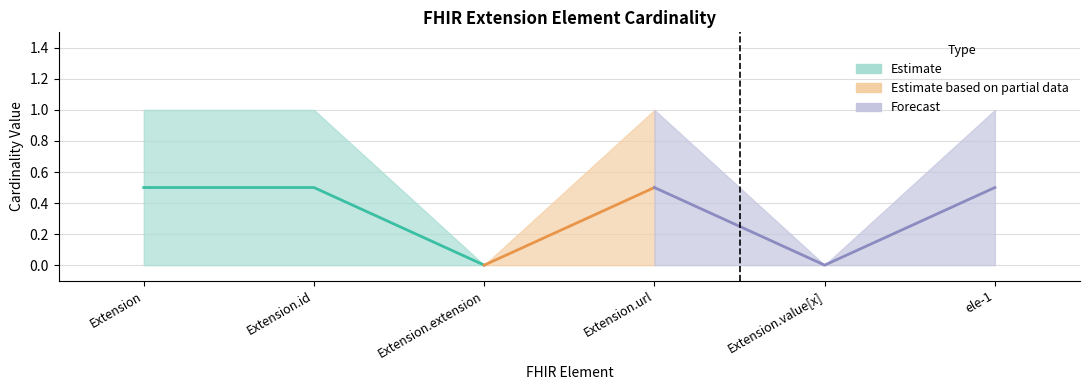

What is the difference between the max_values values at Extension.value[x] and Extension.id?

1